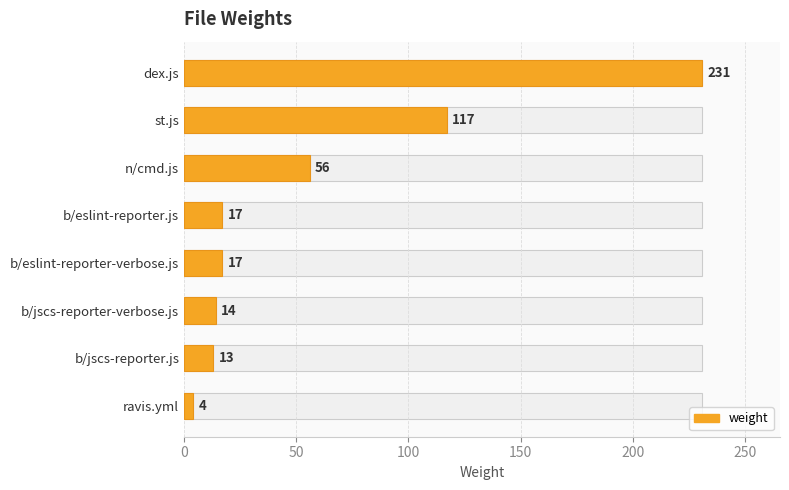

True or false: the data shows 82 at n/cmd.js.

False